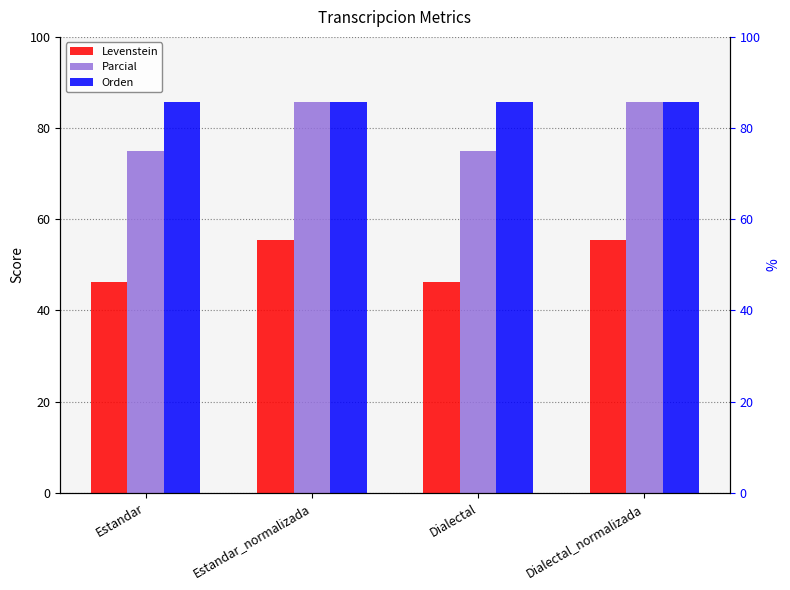

Reading left to right, extract all data points from this chart.

Levenstein: Estandar=46.2	Estandar_normalizada=55.6	Dialectal=46.2	Dialectal_normalizada=55.6
Parcial: Estandar=75.0	Estandar_normalizada=85.7	Dialectal=75.0	Dialectal_normalizada=85.7
Orden: Estandar=85.7	Estandar_normalizada=85.7	Dialectal=85.7	Dialectal_normalizada=85.7